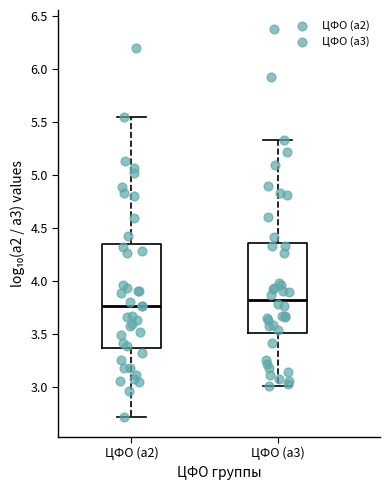

Which box has the lowest median line?

ЦФО (а2)